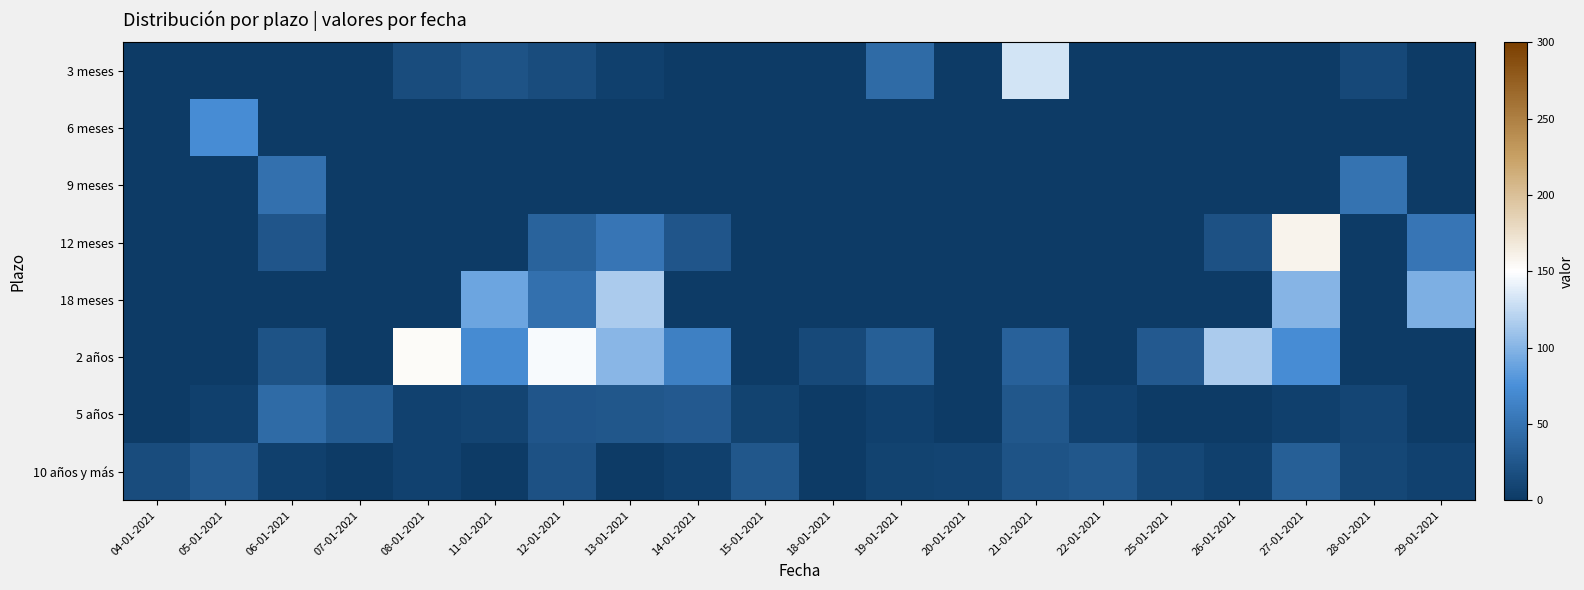

Reading left to right, list all the values displayed in this chart.

3 meses: 04-01-2021=0	05-01-2021=0	06-01-2021=0	07-01-2021=0	08-01-2021=16	11-01-2021=22	12-01-2021=16	13-01-2021=5	14-01-2021=0	15-01-2021=0	18-01-2021=0	19-01-2021=43	20-01-2021=0	21-01-2021=132	22-01-2021=0	25-01-2021=0	26-01-2021=0	27-01-2021=0	28-01-2021=12	29-01-2021=0
6 meses: 04-01-2021=0	05-01-2021=72	06-01-2021=0	07-01-2021=0	08-01-2021=0	11-01-2021=0	12-01-2021=0	13-01-2021=0	14-01-2021=0	15-01-2021=0	18-01-2021=0	19-01-2021=0	20-01-2021=0	21-01-2021=0	22-01-2021=0	25-01-2021=0	26-01-2021=0	27-01-2021=0	28-01-2021=0	29-01-2021=0
9 meses: 04-01-2021=0	05-01-2021=0	06-01-2021=47	07-01-2021=0	08-01-2021=0	11-01-2021=0	12-01-2021=0	13-01-2021=0	14-01-2021=0	15-01-2021=0	18-01-2021=0	19-01-2021=0	20-01-2021=0	21-01-2021=0	22-01-2021=0	25-01-2021=0	26-01-2021=0	27-01-2021=0	28-01-2021=50	29-01-2021=0
12 meses: 04-01-2021=0	05-01-2021=0	06-01-2021=24	07-01-2021=0	08-01-2021=0	11-01-2021=0	12-01-2021=36	13-01-2021=52	14-01-2021=24	15-01-2021=0	18-01-2021=0	19-01-2021=0	20-01-2021=0	21-01-2021=0	22-01-2021=0	25-01-2021=0	26-01-2021=20	27-01-2021=159	28-01-2021=0	29-01-2021=52
18 meses: 04-01-2021=0	05-01-2021=0	06-01-2021=0	07-01-2021=0	08-01-2021=0	11-01-2021=90	12-01-2021=48	13-01-2021=115	14-01-2021=0	15-01-2021=0	18-01-2021=0	19-01-2021=0	20-01-2021=0	21-01-2021=0	22-01-2021=0	25-01-2021=0	26-01-2021=0	27-01-2021=100	28-01-2021=0	29-01-2021=97
2 años: 04-01-2021=0	05-01-2021=0	06-01-2021=22	07-01-2021=0	08-01-2021=153	11-01-2021=71	12-01-2021=147	13-01-2021=101	14-01-2021=61	15-01-2021=0	18-01-2021=13	19-01-2021=32	20-01-2021=0	21-01-2021=35	22-01-2021=0	25-01-2021=28	26-01-2021=115	27-01-2021=72	28-01-2021=0	29-01-2021=0
5 años: 04-01-2021=0	05-01-2021=5	06-01-2021=43	07-01-2021=29	08-01-2021=7	11-01-2021=9	12-01-2021=24	13-01-2021=25	14-01-2021=28	15-01-2021=8	18-01-2021=0	19-01-2021=5	20-01-2021=0	21-01-2021=25	22-01-2021=6	25-01-2021=0	26-01-2021=0	27-01-2021=5	28-01-2021=10	29-01-2021=0
10 años y más: 04-01-2021=16	05-01-2021=26	06-01-2021=5	07-01-2021=0	08-01-2021=6	11-01-2021=0	12-01-2021=20	13-01-2021=0	14-01-2021=5	15-01-2021=25	18-01-2021=0	19-01-2021=8	20-01-2021=9	21-01-2021=22	22-01-2021=25	25-01-2021=11	26-01-2021=5	27-01-2021=32	28-01-2021=11	29-01-2021=7